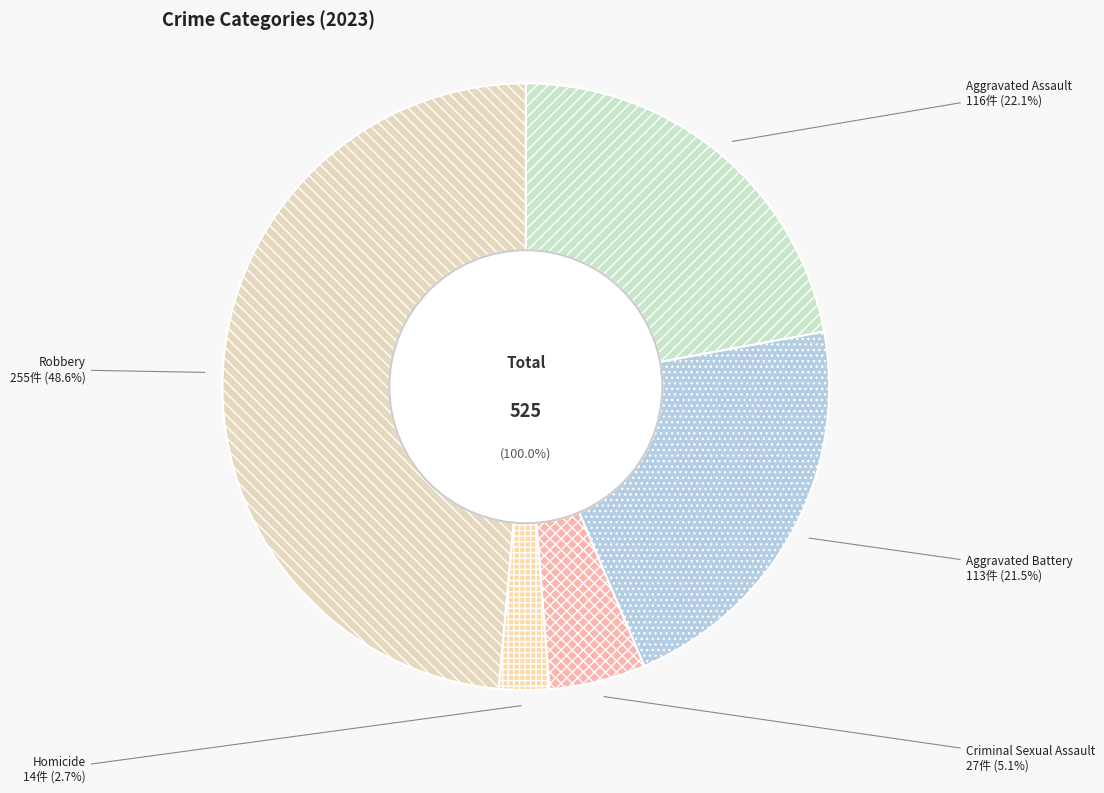

What is the total percentage of Aggravated Battery and Criminal Sexual Assault?

26.7%